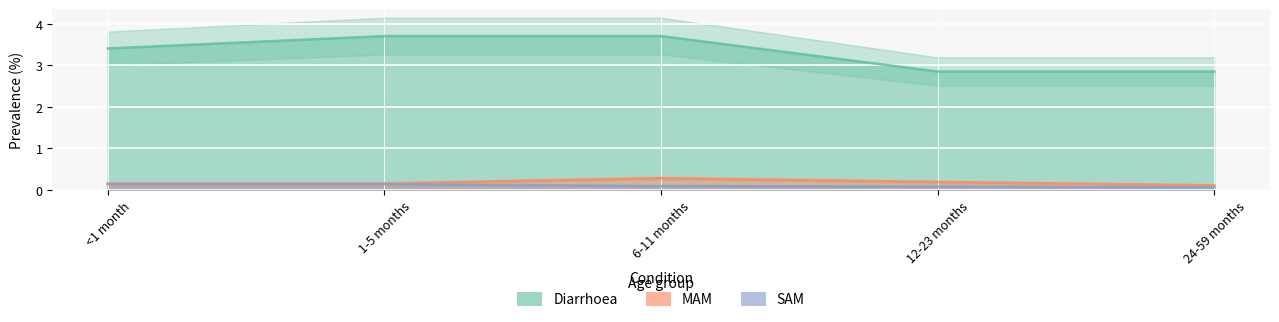

Which label corresponds to the largest value in the chart?

1-5 months